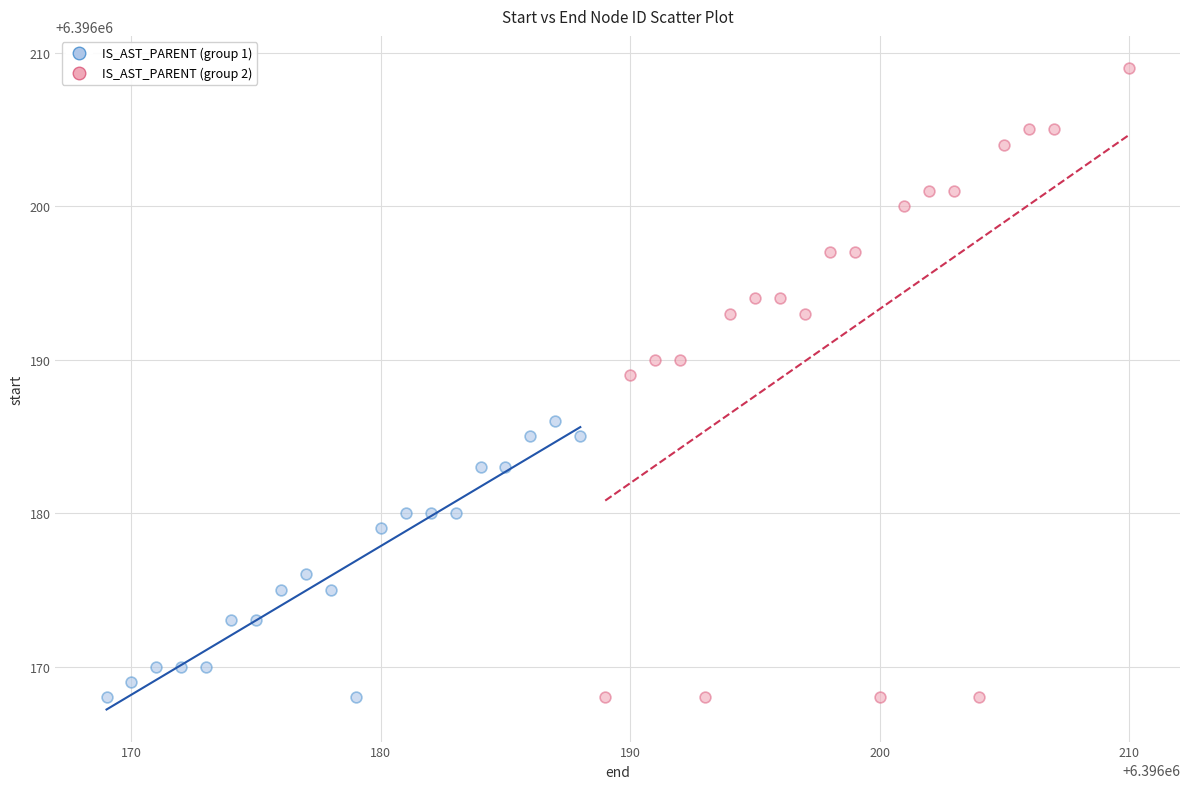

Which series has the widest spread of Y values?

IS_AST_PARENT (group 2)